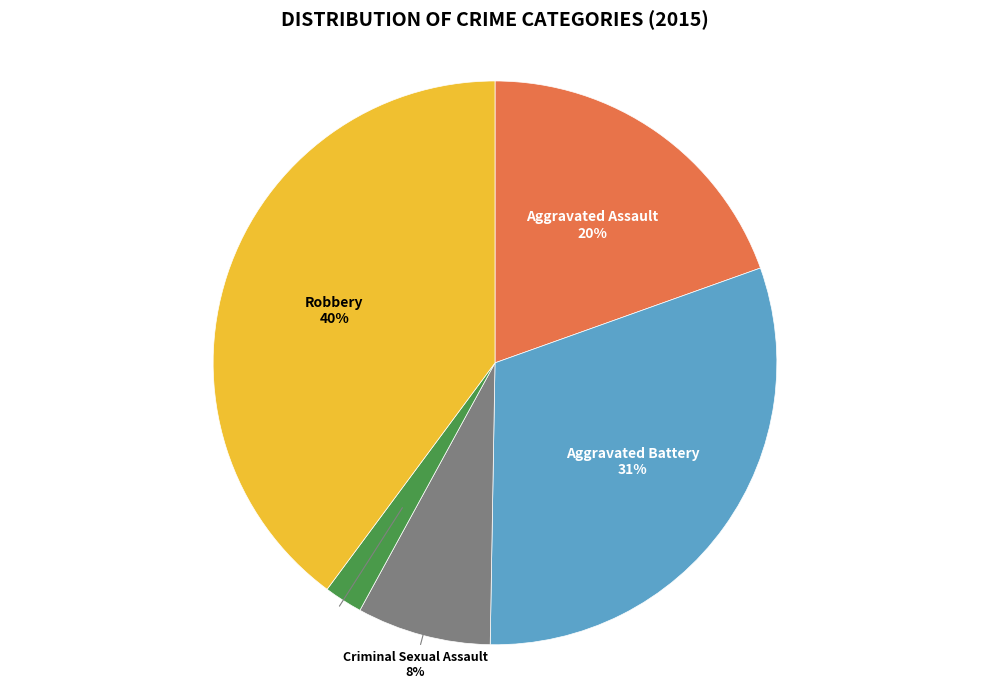

Is there any slice that represents more than half of the pie?

No